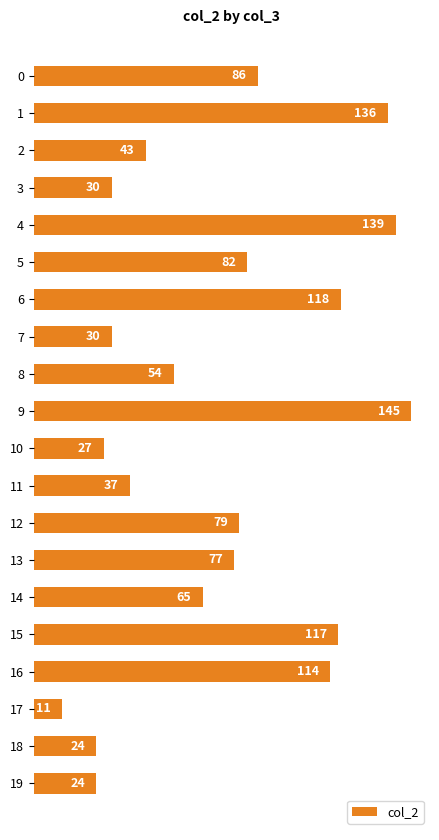

How many values are below 77?

10